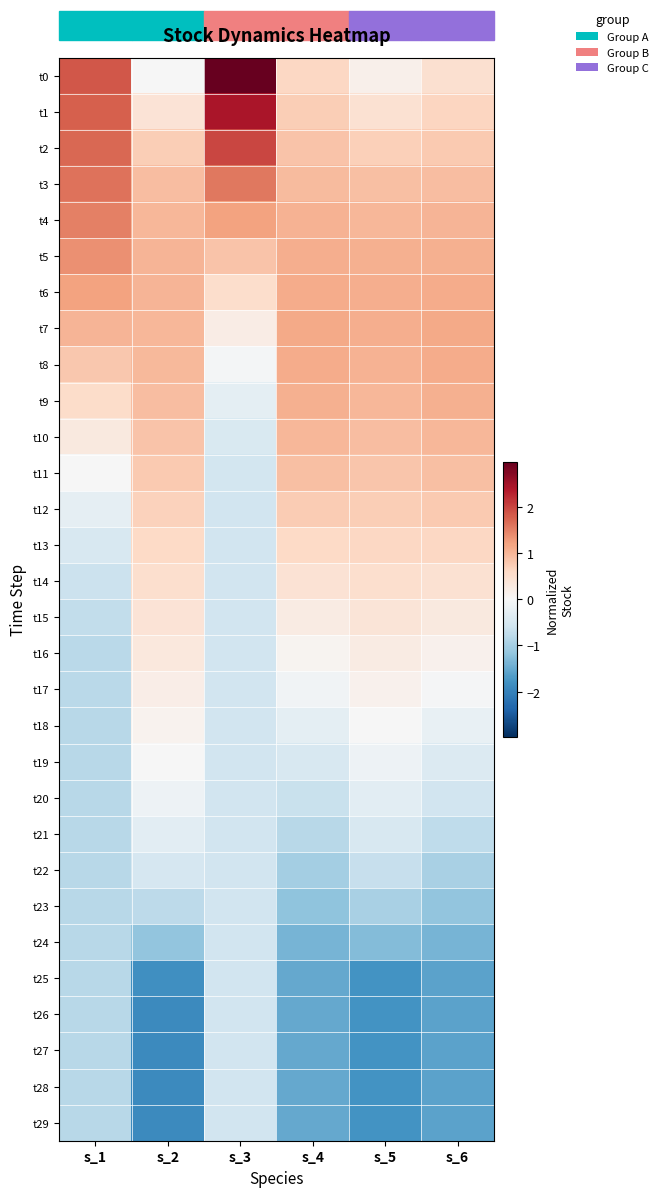

How many categories are shown in the chart?

6